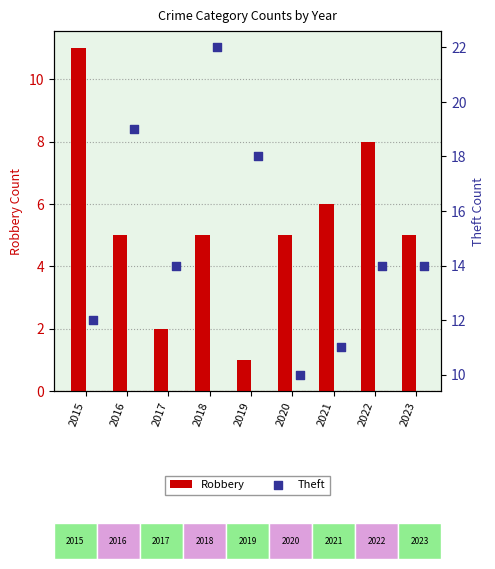

Which series has the largest Y range (max minus min)?

Theft